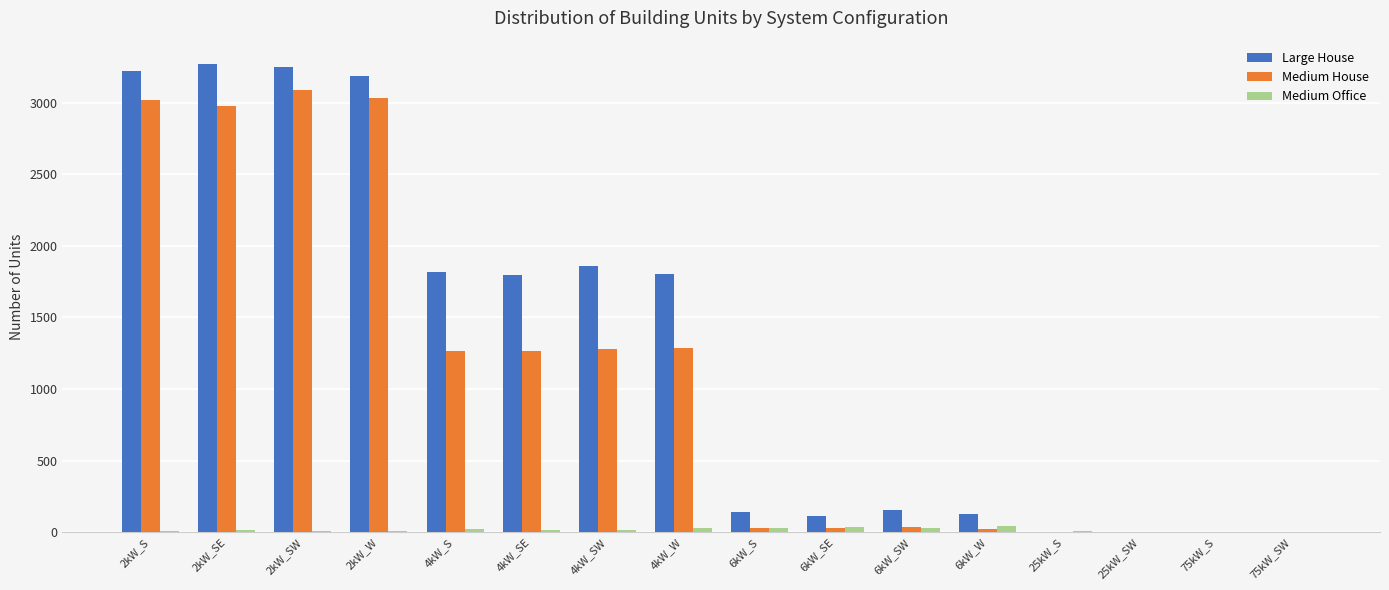

What is the sum of all Medium House values?

17325